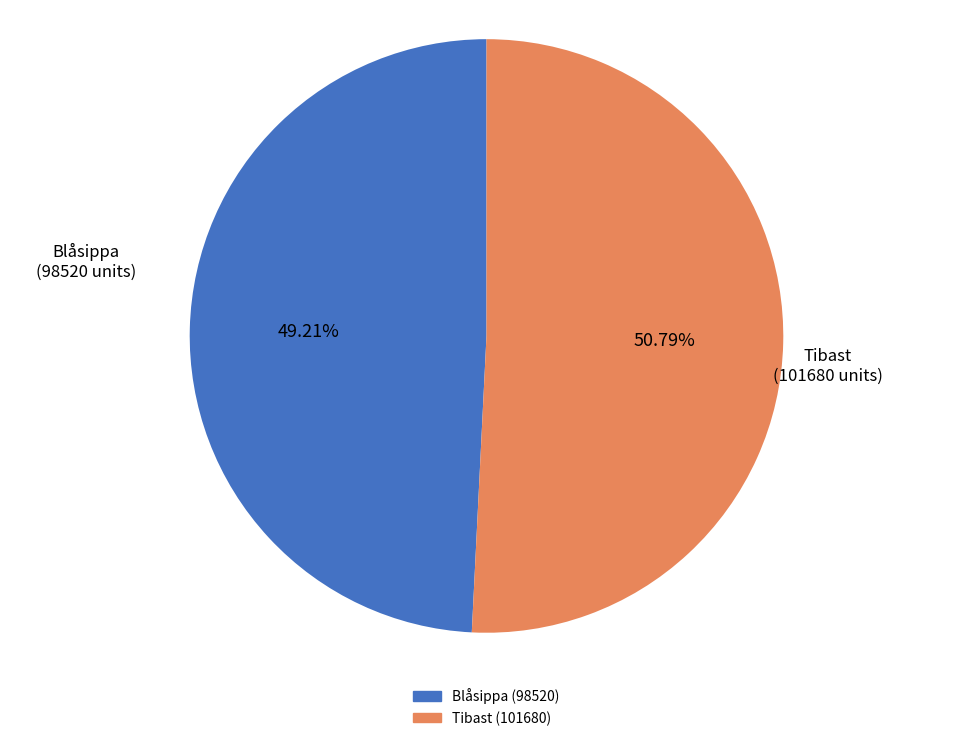

How many segments does this pie chart have?

2